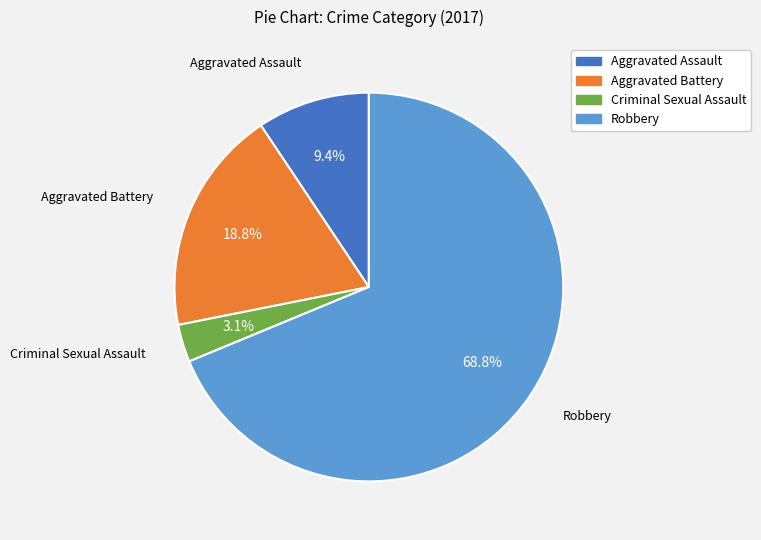

Is it true that Robbery is 78% of the pie?

False